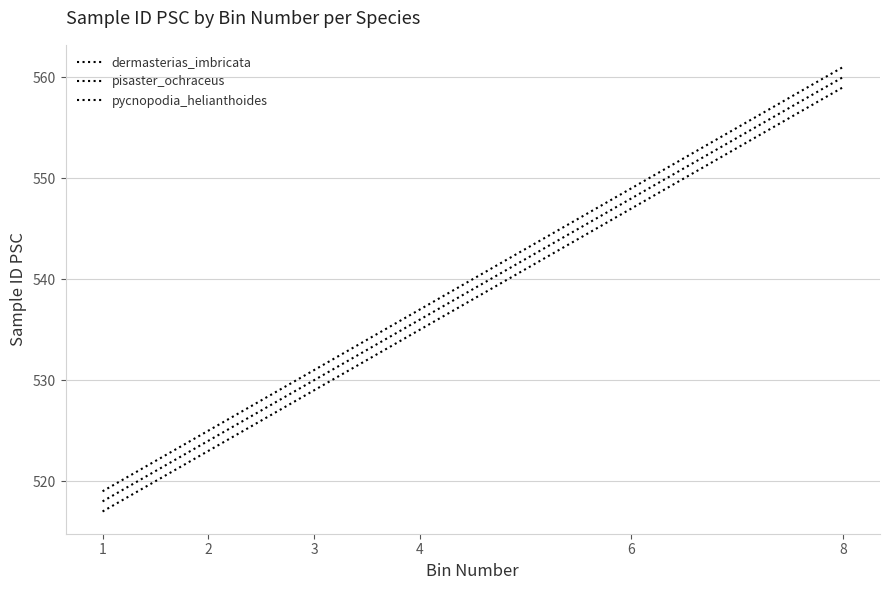

What is the sum of all dermasterias_imbricata values?

3210